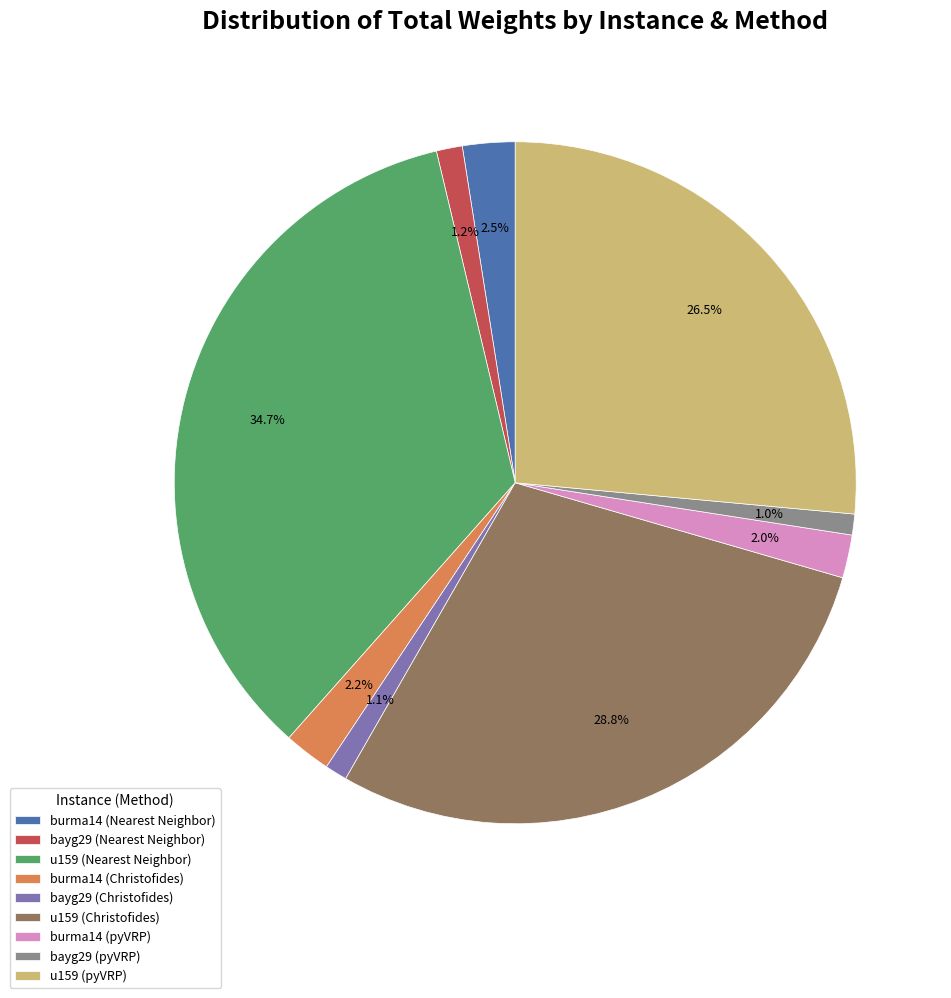

Count the number of slices in the pie.

9